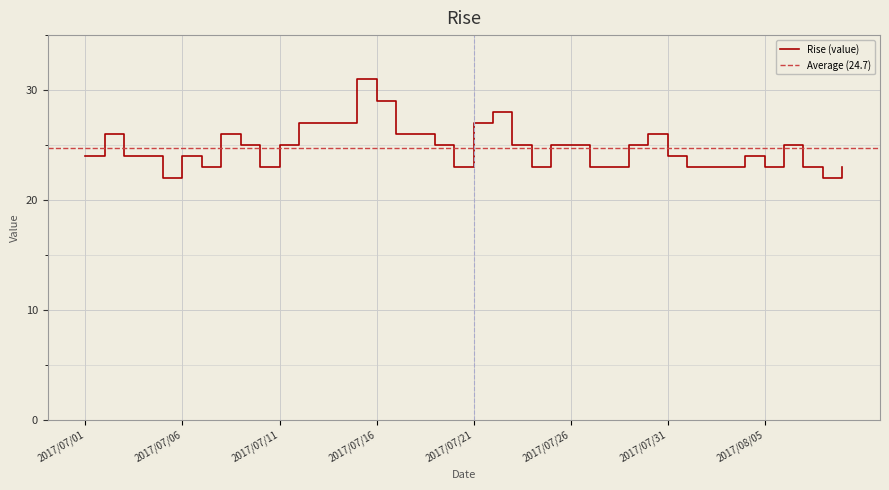

Reading right to left, transcribe all the data shown in this chart.

2017/08/09=23	2017/08/08=22	2017/08/07=23	2017/08/06=25	2017/08/05=23	2017/08/04=24	2017/08/03=23	2017/08/02=23	2017/08/01=23	2017/07/31=24	2017/07/30=26	2017/07/29=25	2017/07/28=23	2017/07/27=23	2017/07/26=25	2017/07/25=25	2017/07/24=23	2017/07/23=25	2017/07/22=28	2017/07/21=27	2017/07/20=23	2017/07/19=25	2017/07/18=26	2017/07/17=26	2017/07/16=29	2017/07/15=31	2017/07/14=27	2017/07/13=27	2017/07/12=27	2017/07/11=25	2017/07/10=23	2017/07/09=25	2017/07/08=26	2017/07/07=23	2017/07/06=24	2017/07/05=22	2017/07/04=24	2017/07/03=24	2017/07/02=26	2017/07/01=24